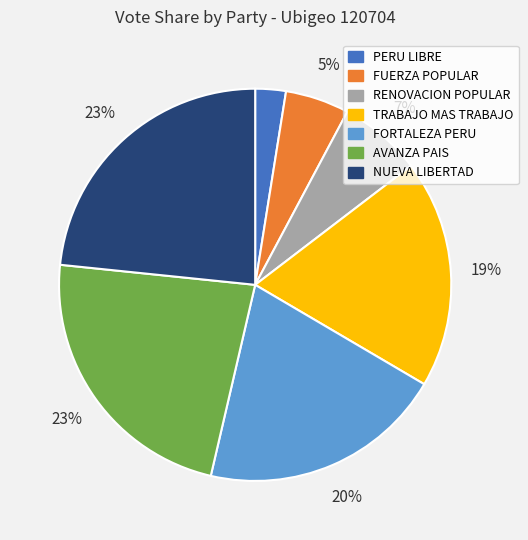

To the nearest percent, what is the average slice percentage?

14%